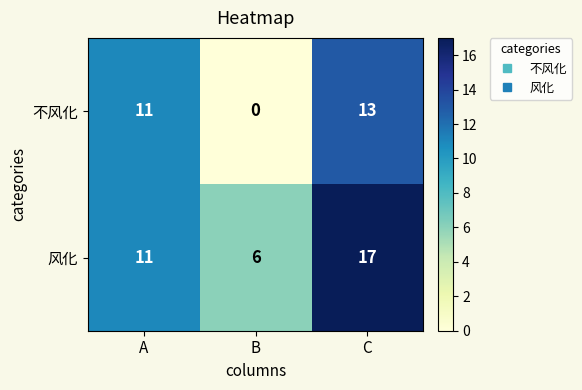

How many values in the 风化 series are below 11?

1